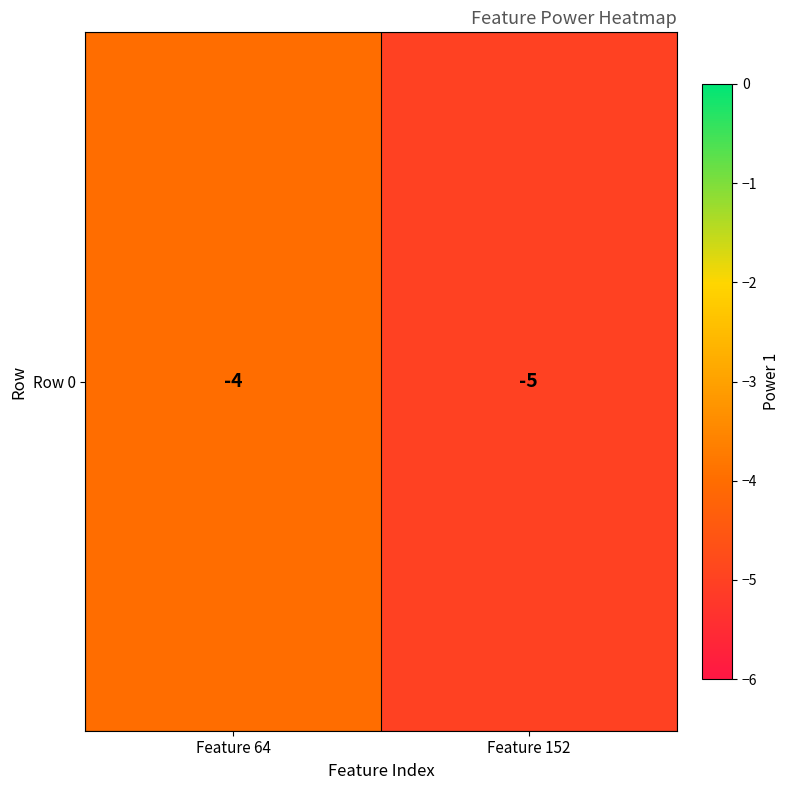

List the labels in order of value, smallest first.

Feature 152, Feature 64